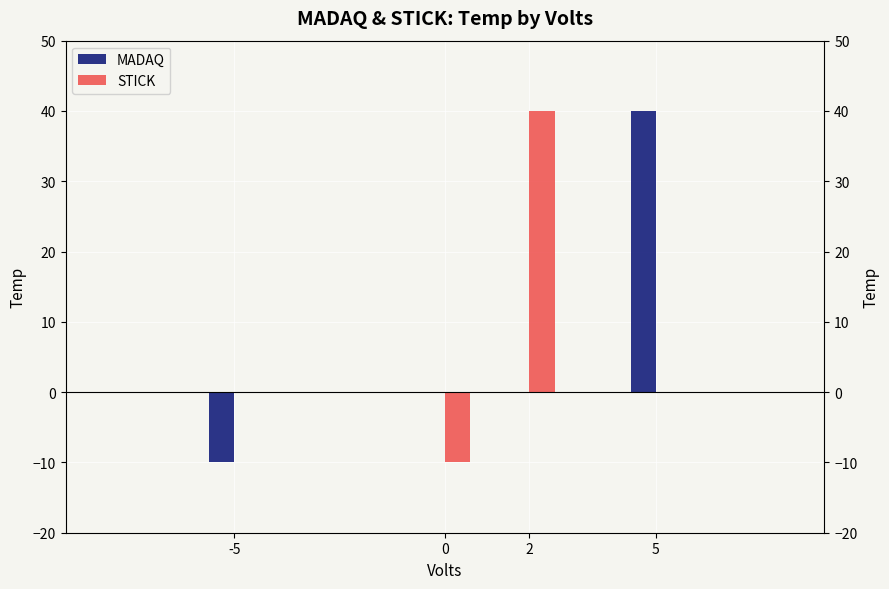

The value of STICK at 2 is 60. True or false?

False